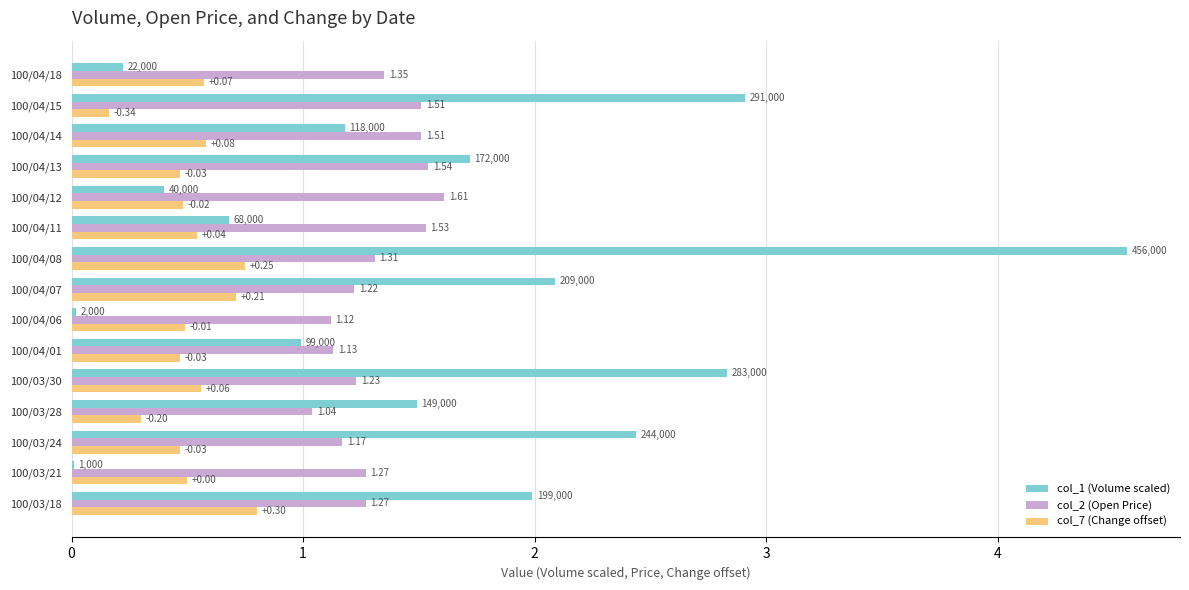

At which category is the sum across all series the highest?

100/04/08